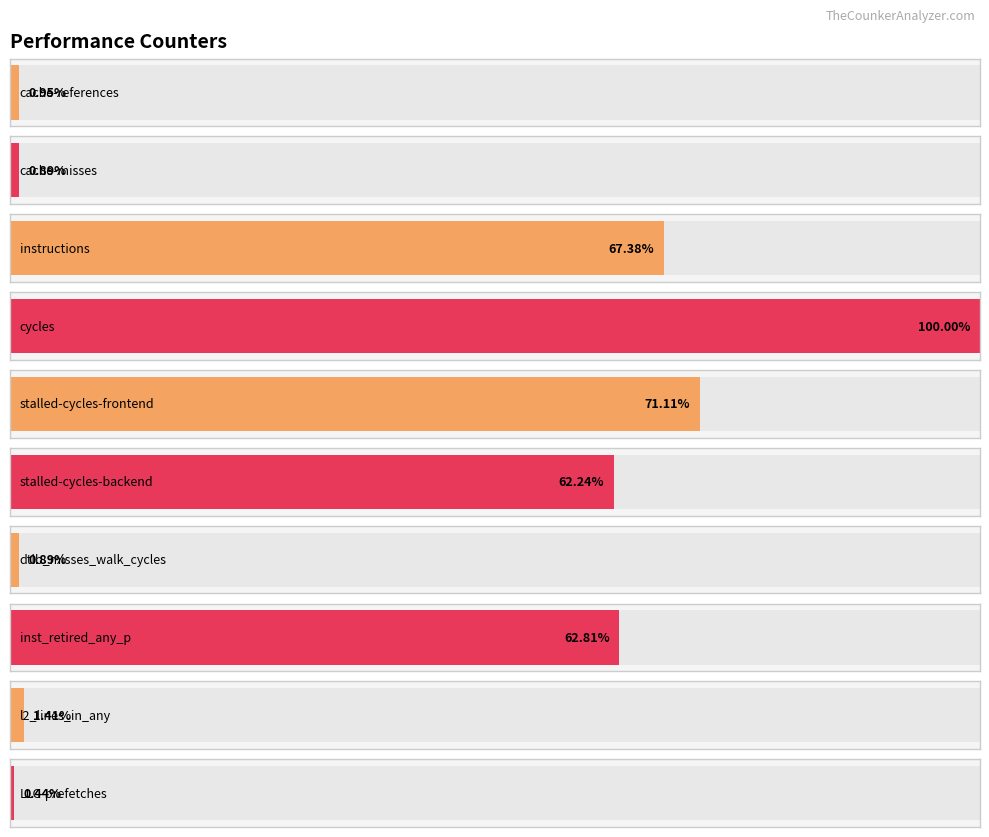

Reading left to right, transcribe all the data shown in this chart.

cache-references=594603073	cache-misses=555553113	instructions=42062009362	cycles=62421835267	stalled-cycles-frontend=44385625813	stalled-cycles-backend=38852887265	dtlb_misses_walk_cycles=556393952	inst_retired_any_p=39204897435	l2_lines_in_any=879564753	LLC-prefetches=273189655